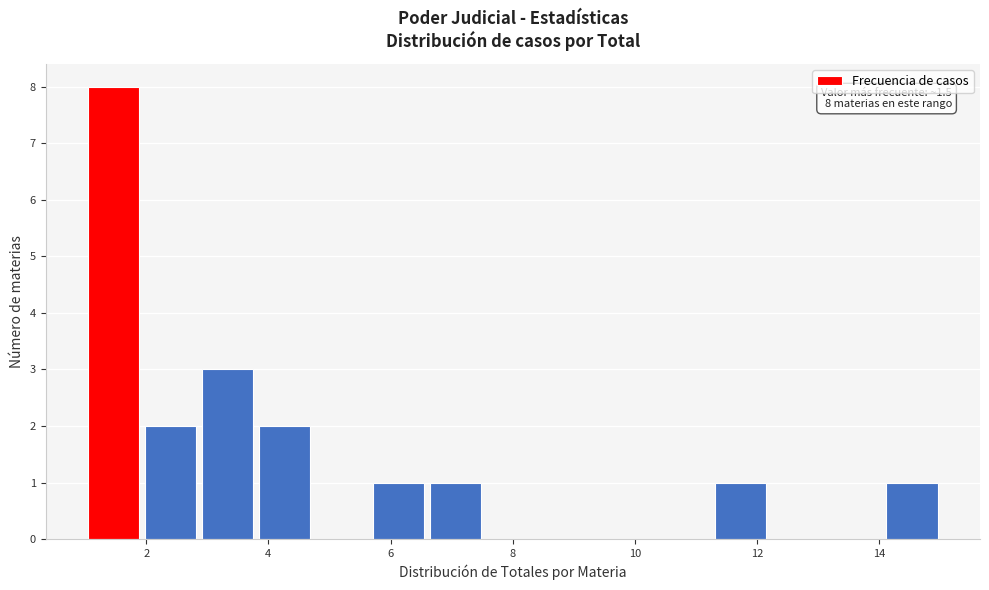

Which range on the x-axis has the tallest bar?

1.0 to 2.0